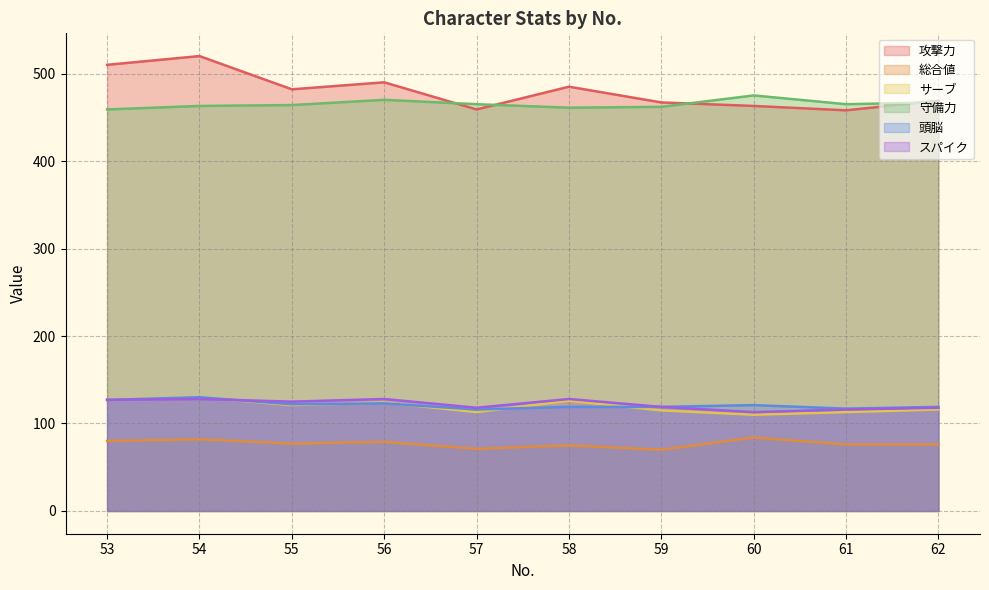

At which category is the sum across all series the highest?

54